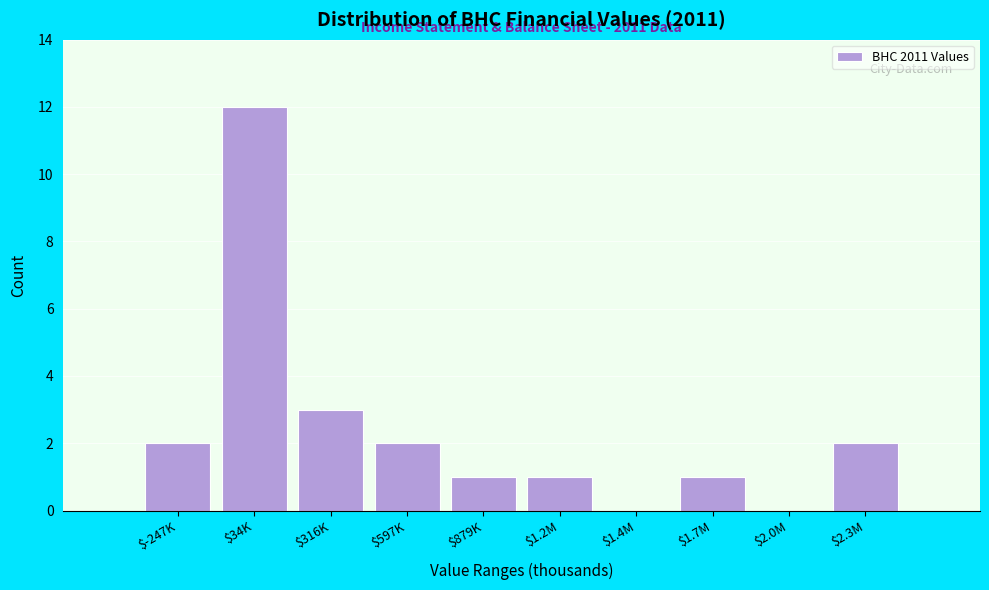

Is it true that the value at $-247K is 2?

True